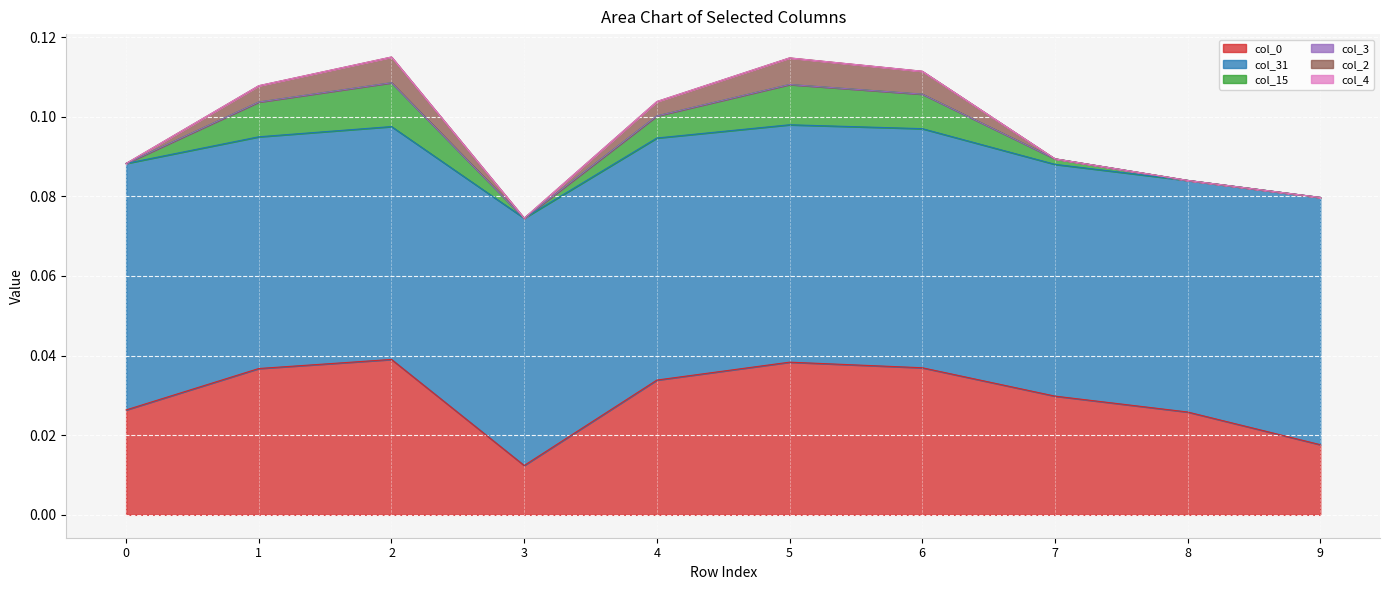

Count the col_31 values in the range 0 to 1.

10